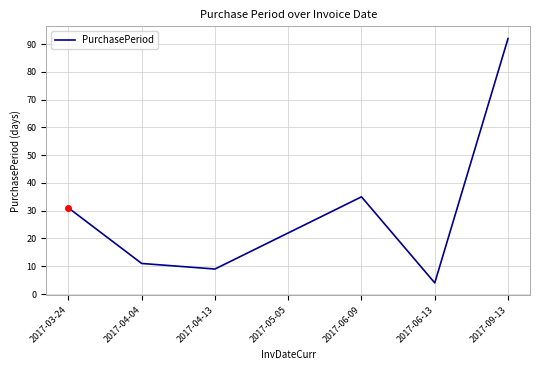

What is the difference between the second highest and second lowest values?

26